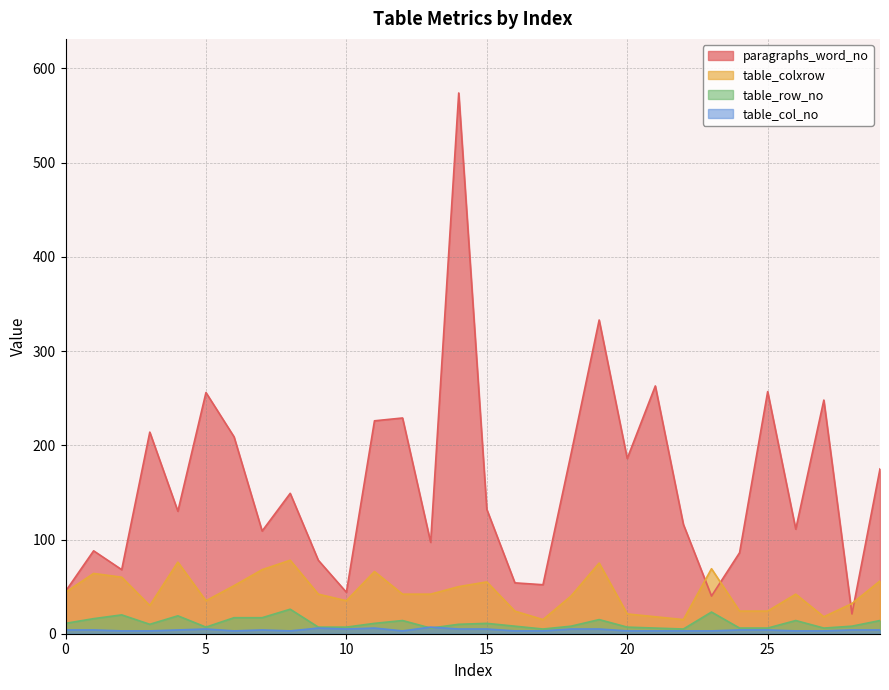

What is the value of the table_col_no point at the 2nd from the left?

4